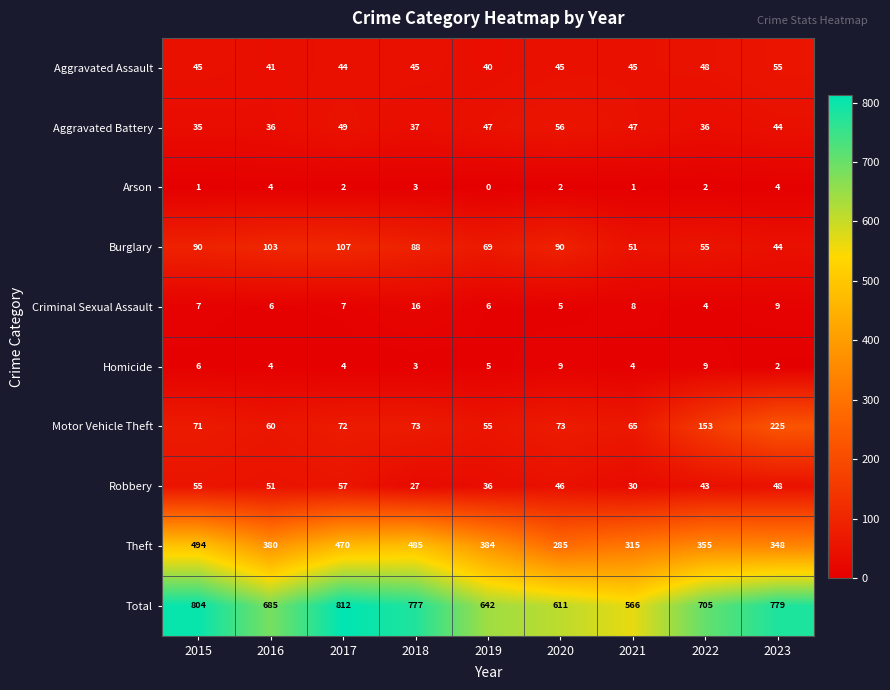

How many distinct data groups are displayed?

10